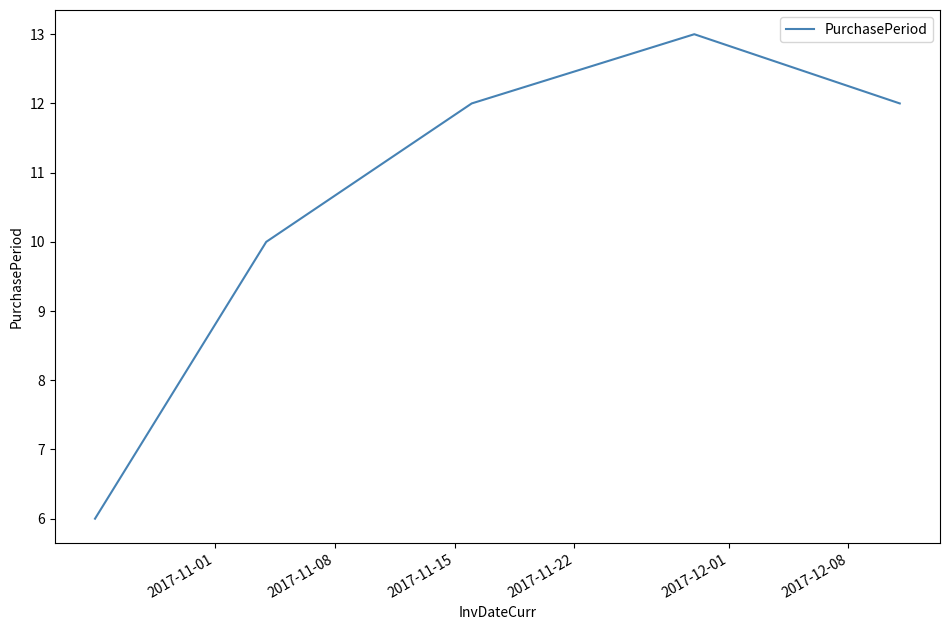

What is the average value?

11